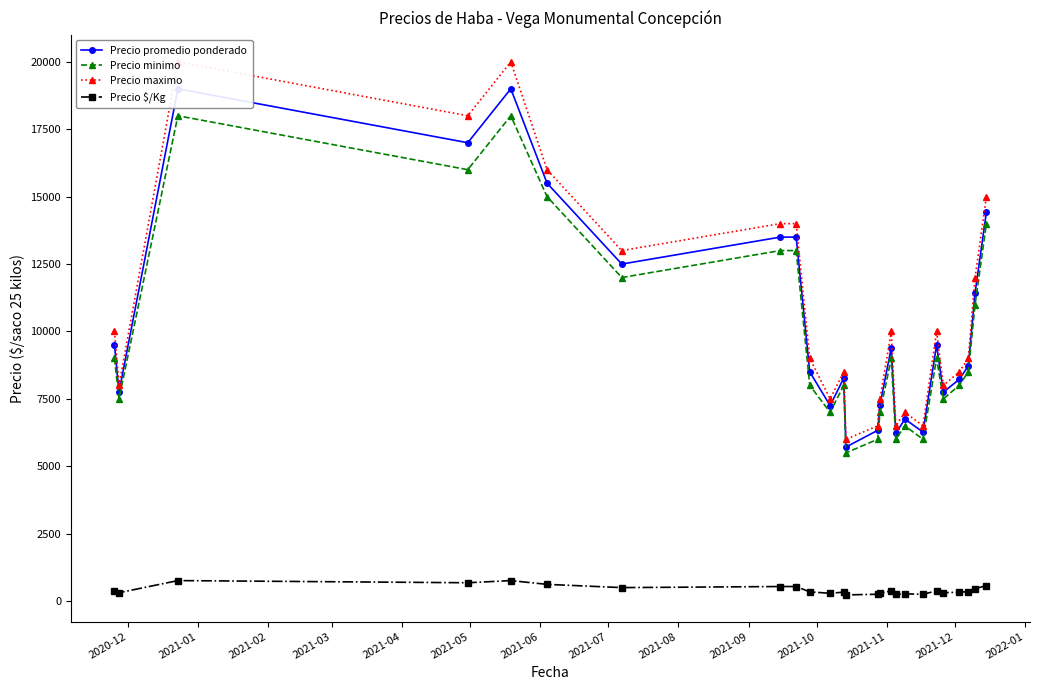

True or false: Precio minimo and Precio promedio ponderado intersect in this chart.

False